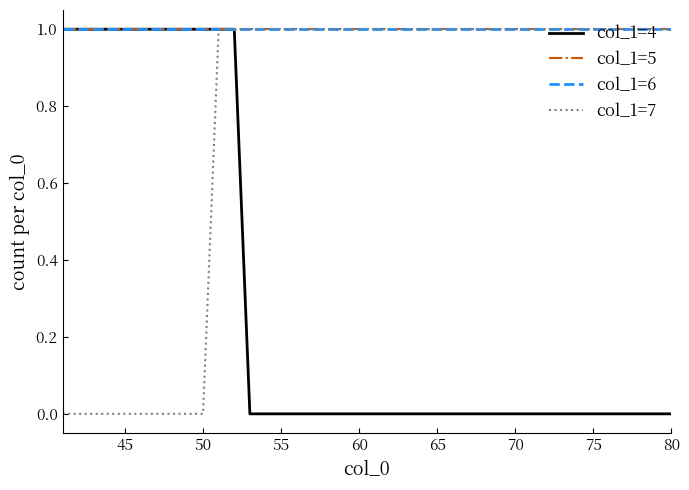

Does the chart display data point markers on the line(s)?

No